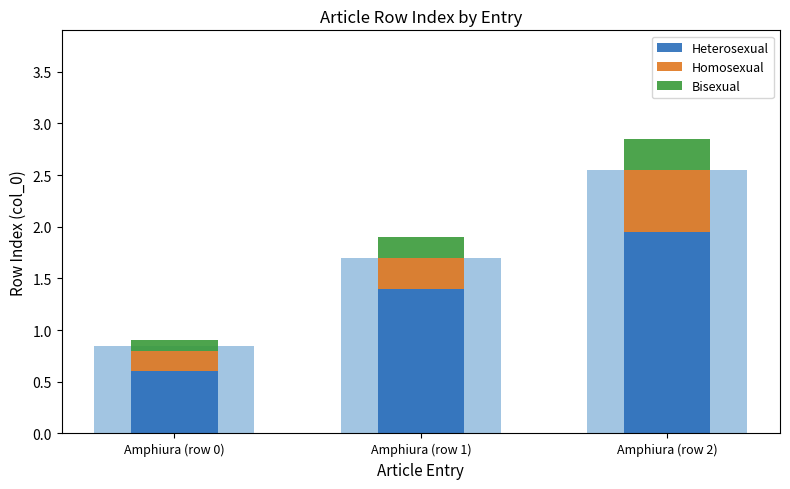

Read the Homosexual value at Amphiura (row 2).

0.6